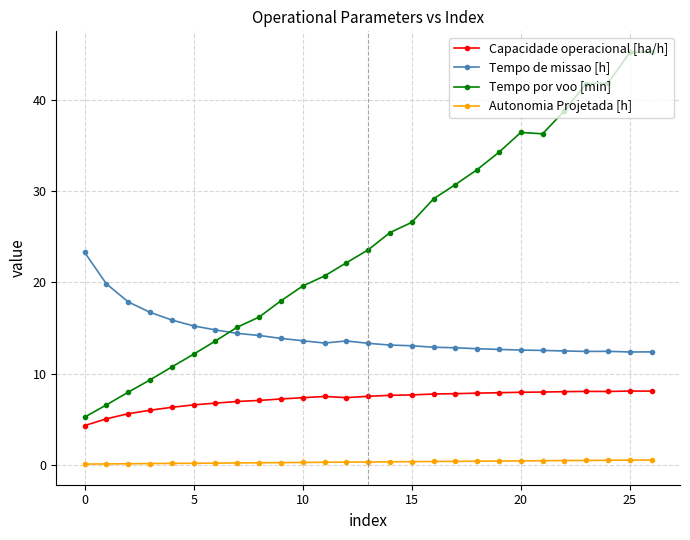

Which series has the widest spread of values?

Tempo por voo [min]